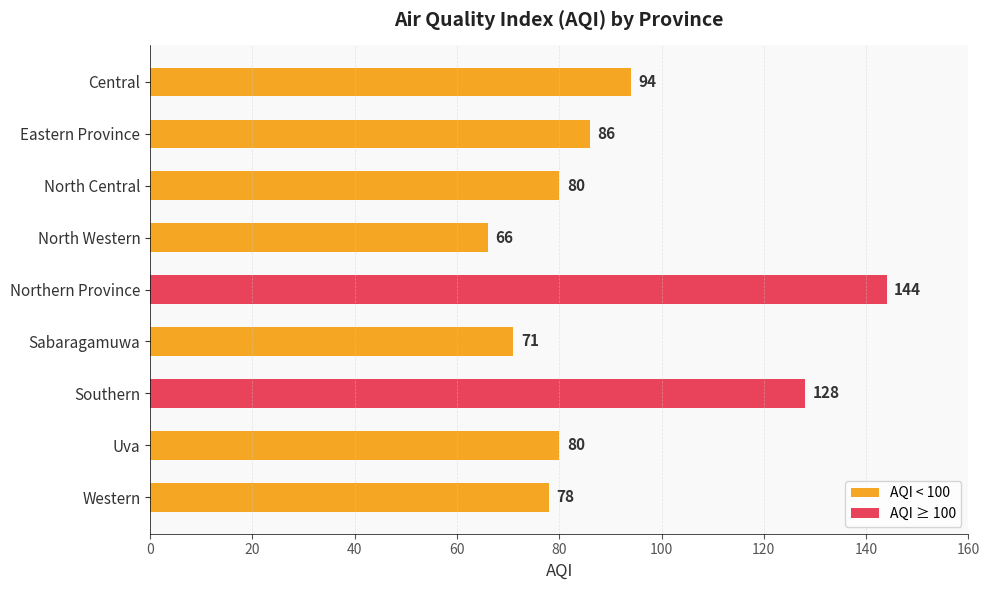

Reading top to bottom, what are all the values shown in this chart?

94	86	80	66	144	71	128	80	78